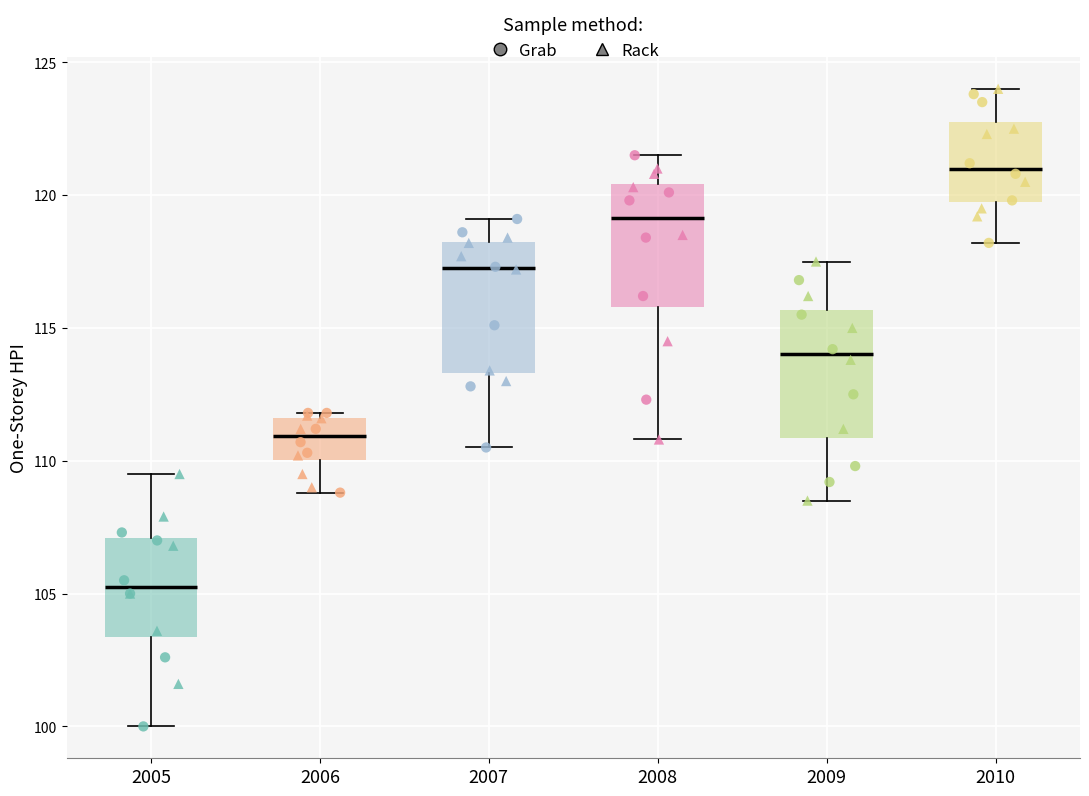

Reading left to right, read every box against the y-axis: the position of its median line, the range the box covers, and the ends of its whiskers. The values are not printed on the chart, so give them approximately, as read against the axis.

2005: median 105.5, box 103.5 to 107.0, whiskers 100.0 to 109.5
2006: median 111.0, box 110.0 to 111.5, whiskers 109.0 to 112.0
2007: median 117.5, box 113.5 to 118.5, whiskers 110.5 to 119.0
2008: median 119.0, box 116.0 to 120.5, whiskers 111.0 to 121.5
2009: median 114.0, box 111.0 to 115.5, whiskers 108.5 to 117.5
2010: median 121.0, box 119.5 to 123.0, whiskers 118.0 to 124.0